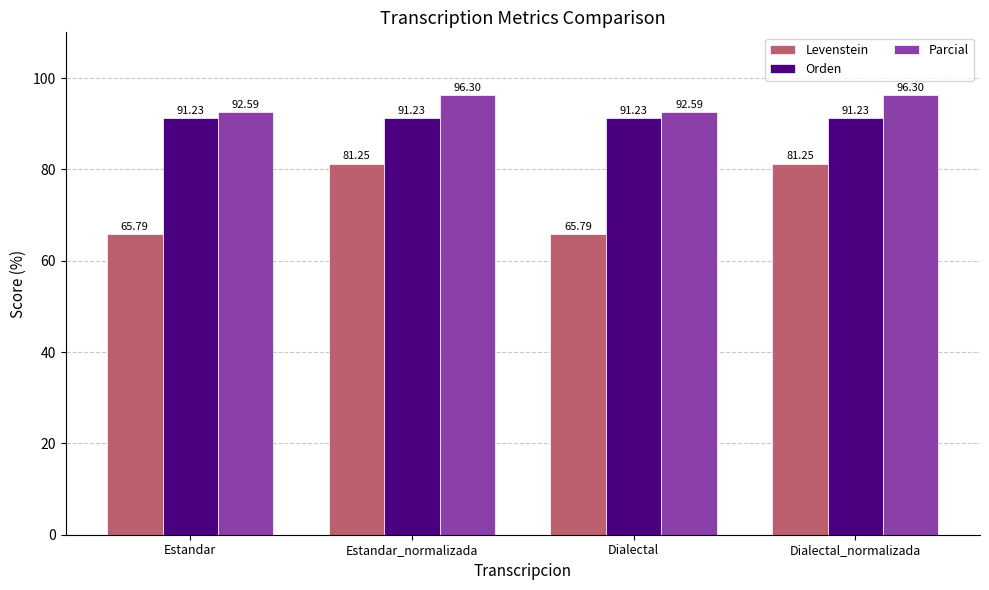

Which series has the largest total across all categories?

Parcial